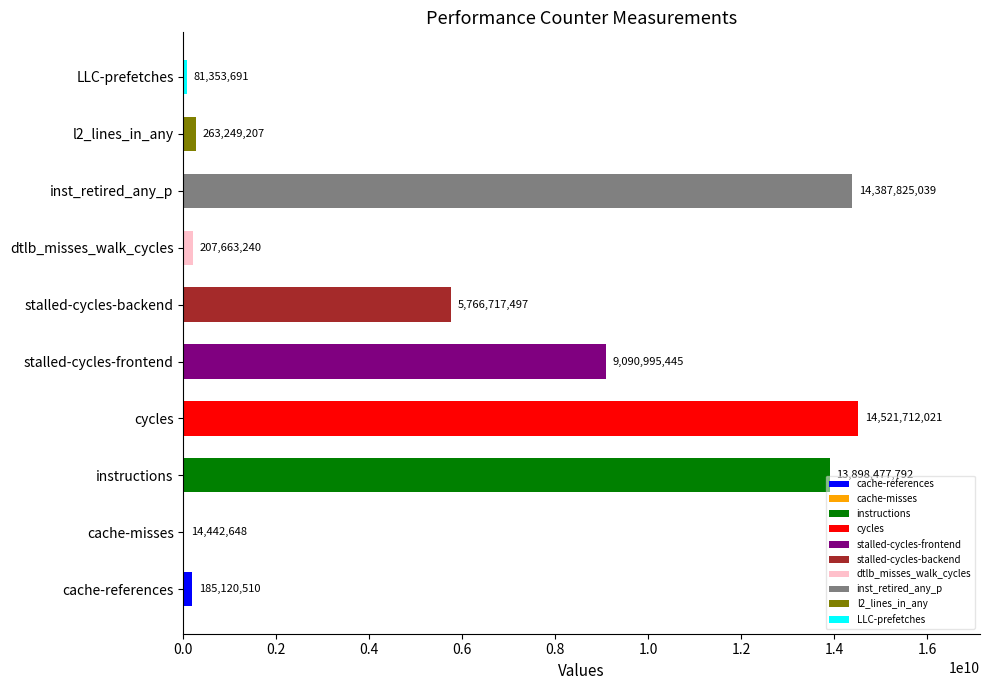

The value at cycles is 10027691639. True or false?

False